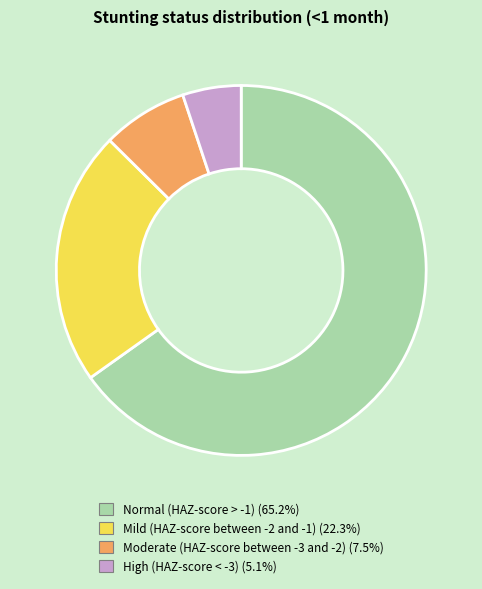

Which slice is the largest?

Normal (HAZ-score > -1)